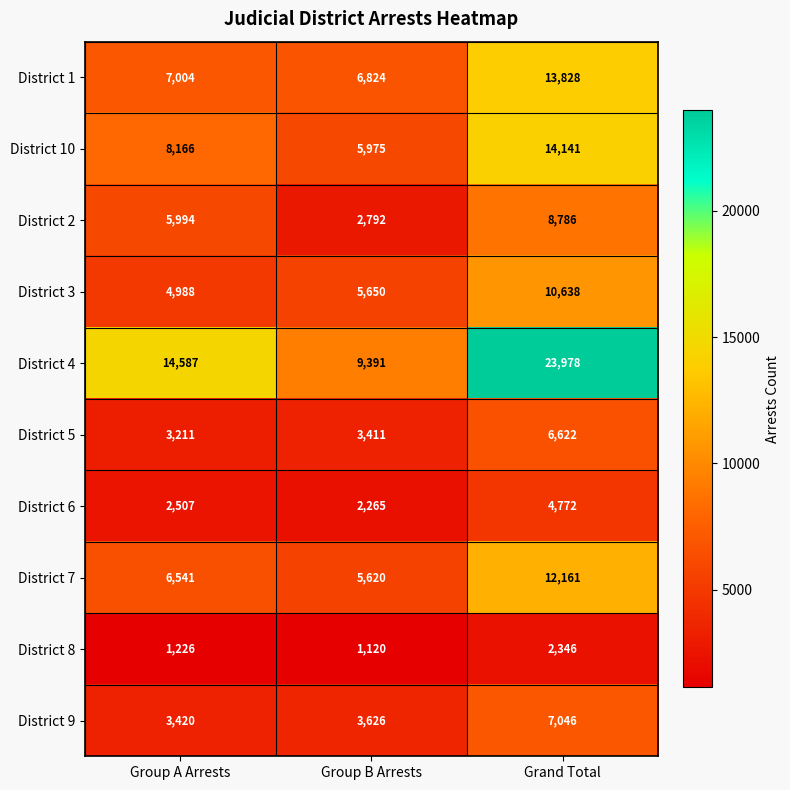

List the series in order of their peak value, highest first.

District 4, District 10, District 1, District 7, District 3, District 2, District 9, District 5, District 6, District 8